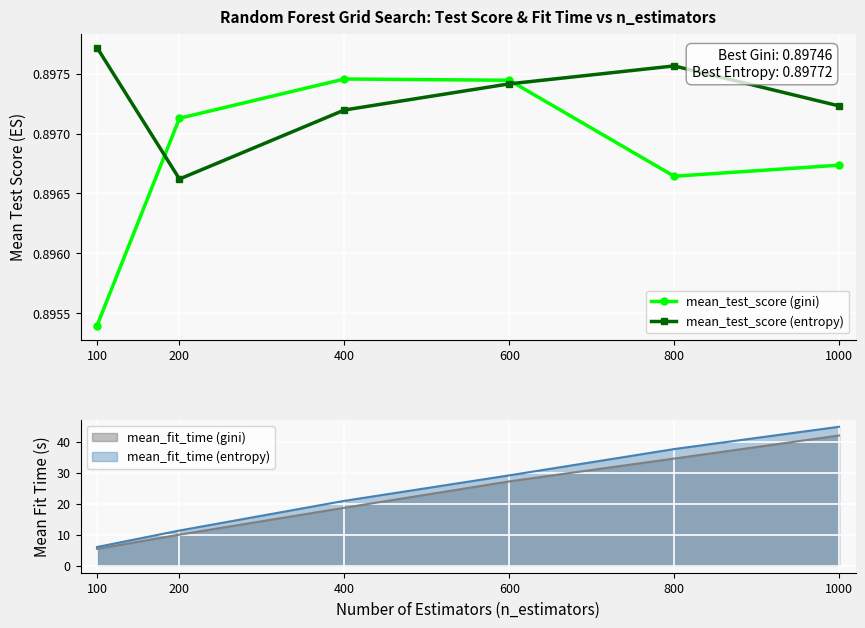

The value of mean_test_score (entropy) at 100 is 1.5. True or false?

False